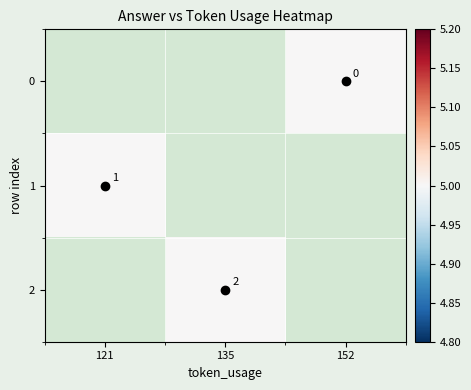

The 0 series shows 5.0 at 152. True or false?

True